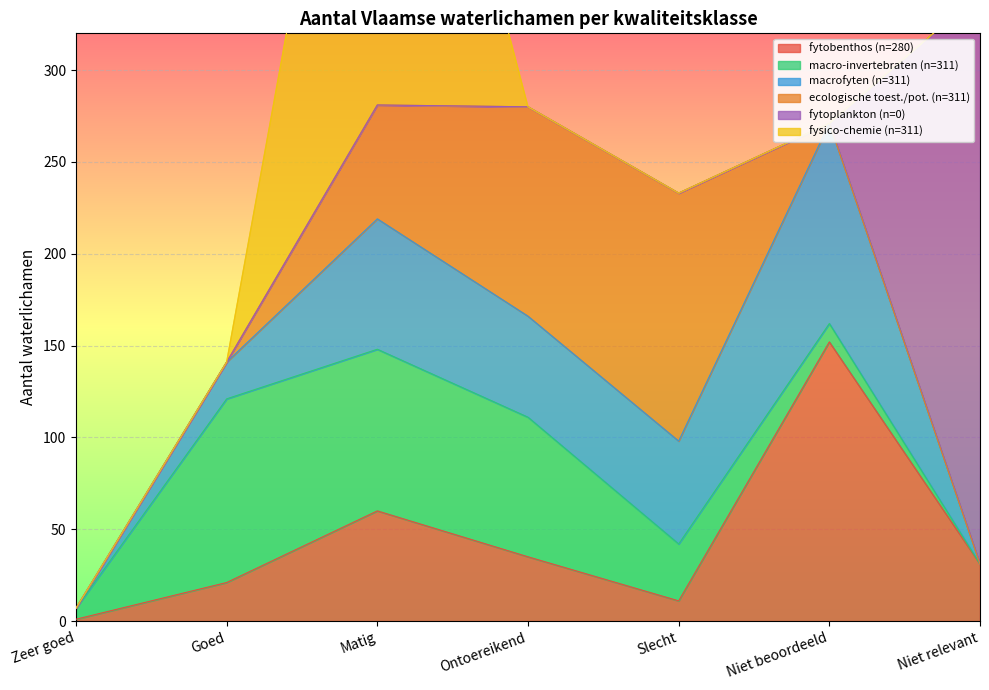

What is the label of the 3rd point from the right?

Slecht